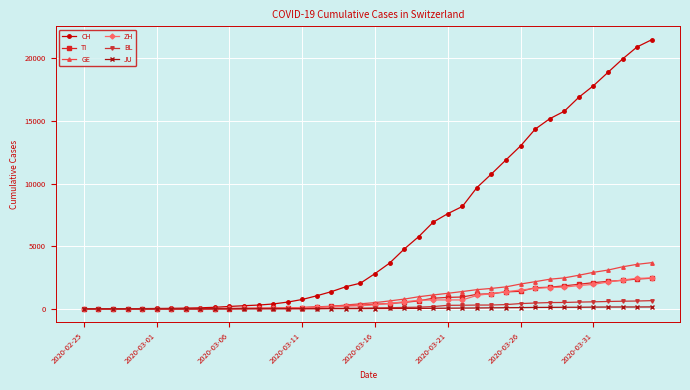

What are all the series names shown in the legend?

CH, TI, GE, ZH, BL, JU